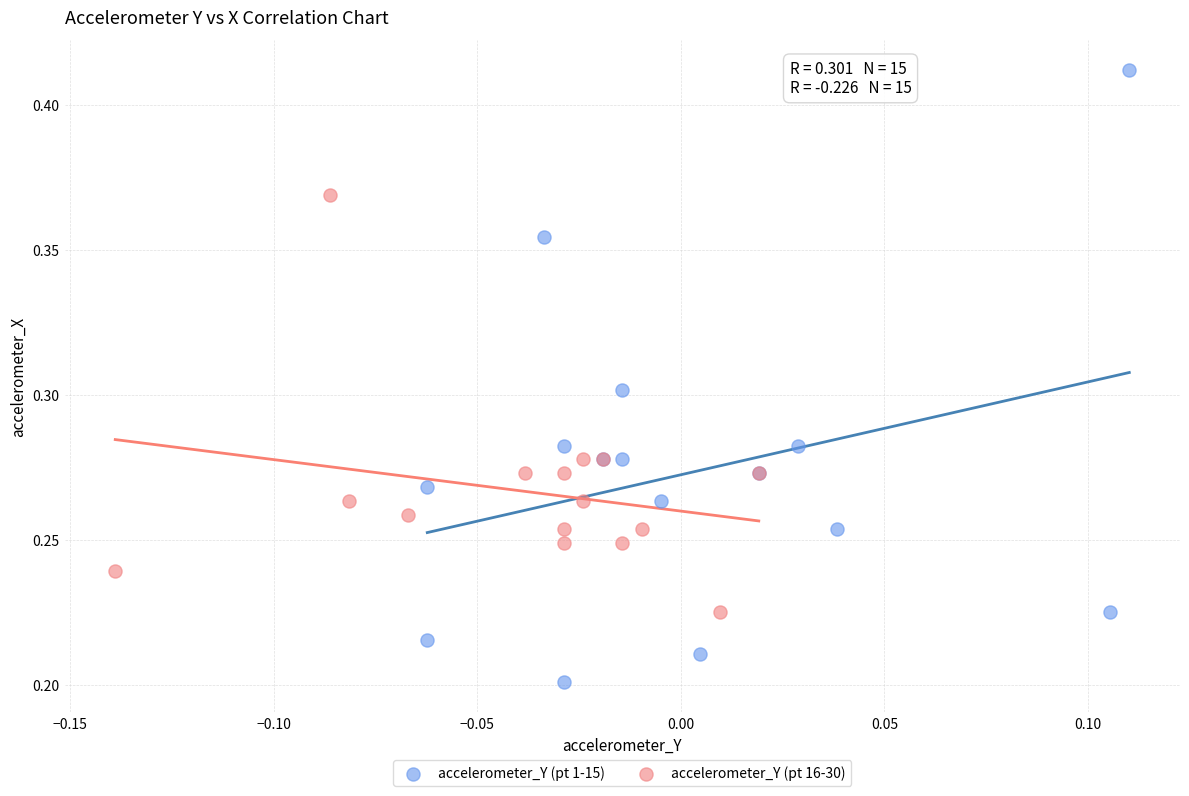

Which series has the widest spread of Y values?

accelerometer_Y (pt 1-15)